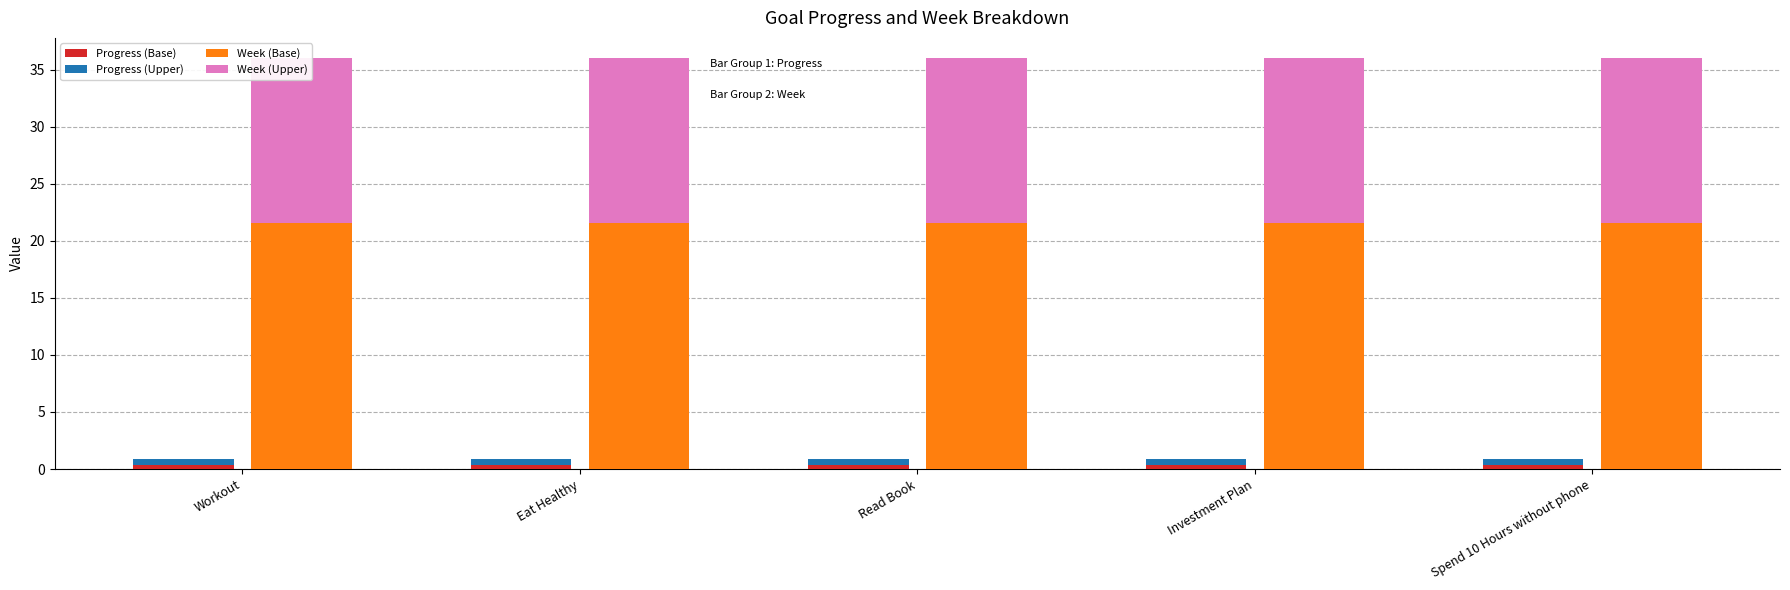

The Week (Base) series shows 13.1 at Spend 10 Hours without phone. True or false?

False